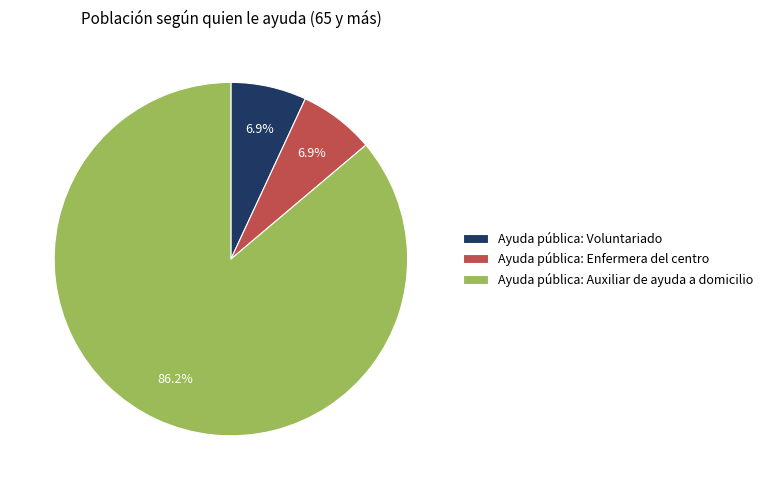

Which has a higher value, Ayuda pública: Auxiliar de ayuda a domicilio or Ayuda pública: Enfermera del centro?

Ayuda pública: Auxiliar de ayuda a domicilio